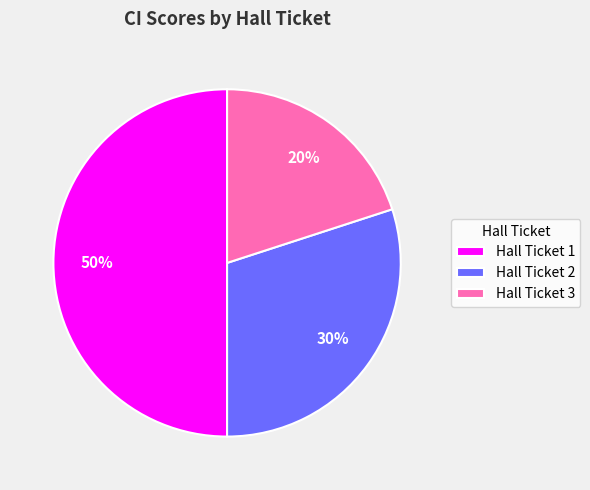

To the nearest percent, what percentage of the pie is Hall Ticket 2?

30%